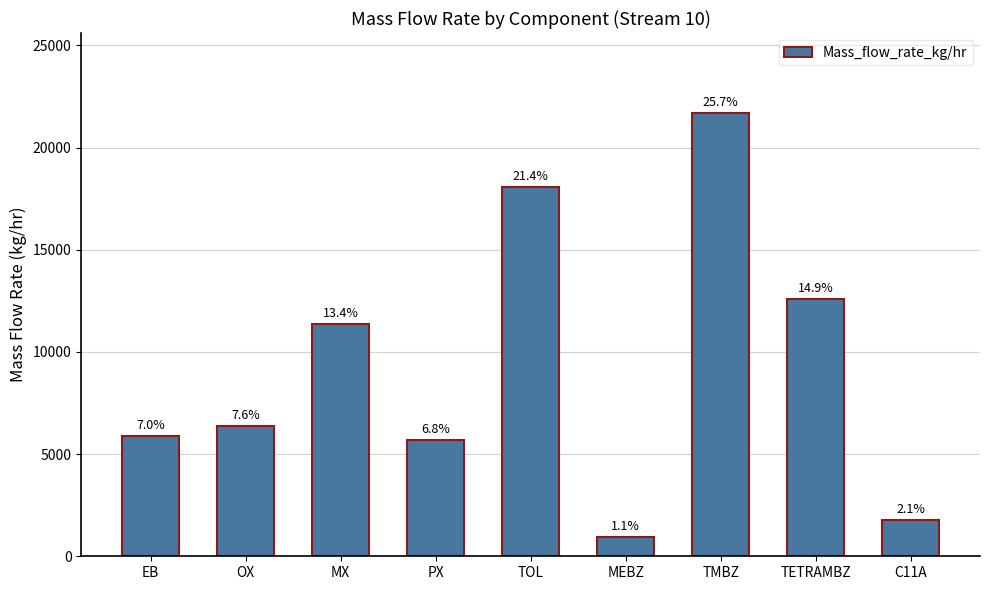

Rank the categories by value from lowest to highest.

MEBZ, C11A, PX, EB, OX, MX, TETRAMBZ, TOL, TMBZ